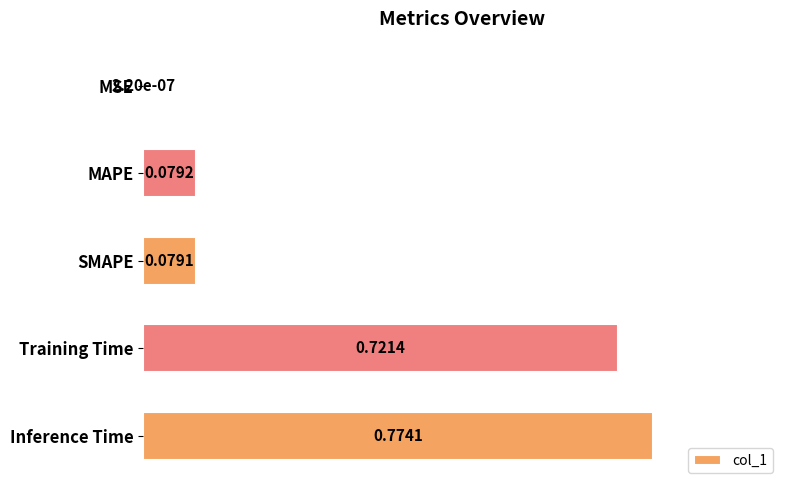

What is the sum of all values?

1.7